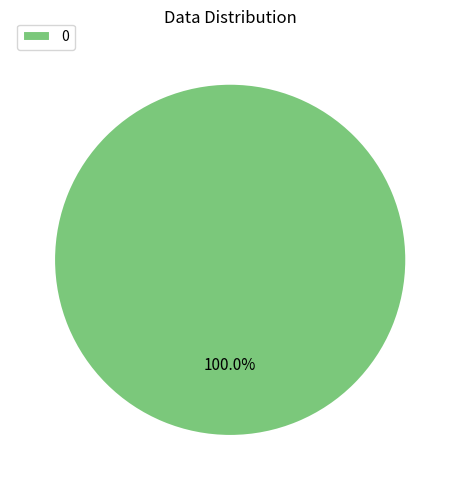

Count the number of slices in the pie.

1